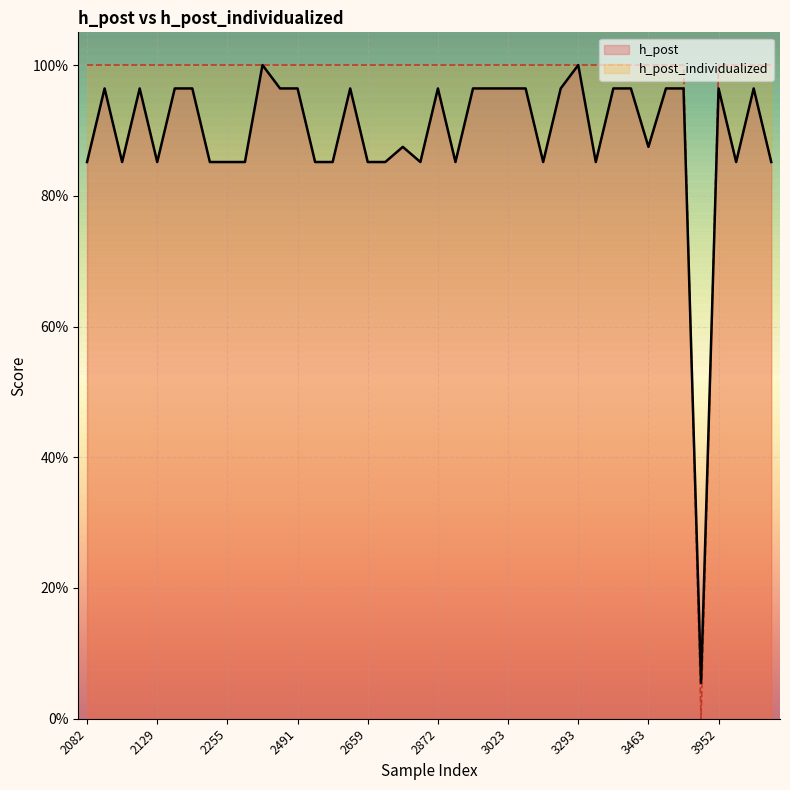

Which series has the widest spread of values?

h_post_individualized